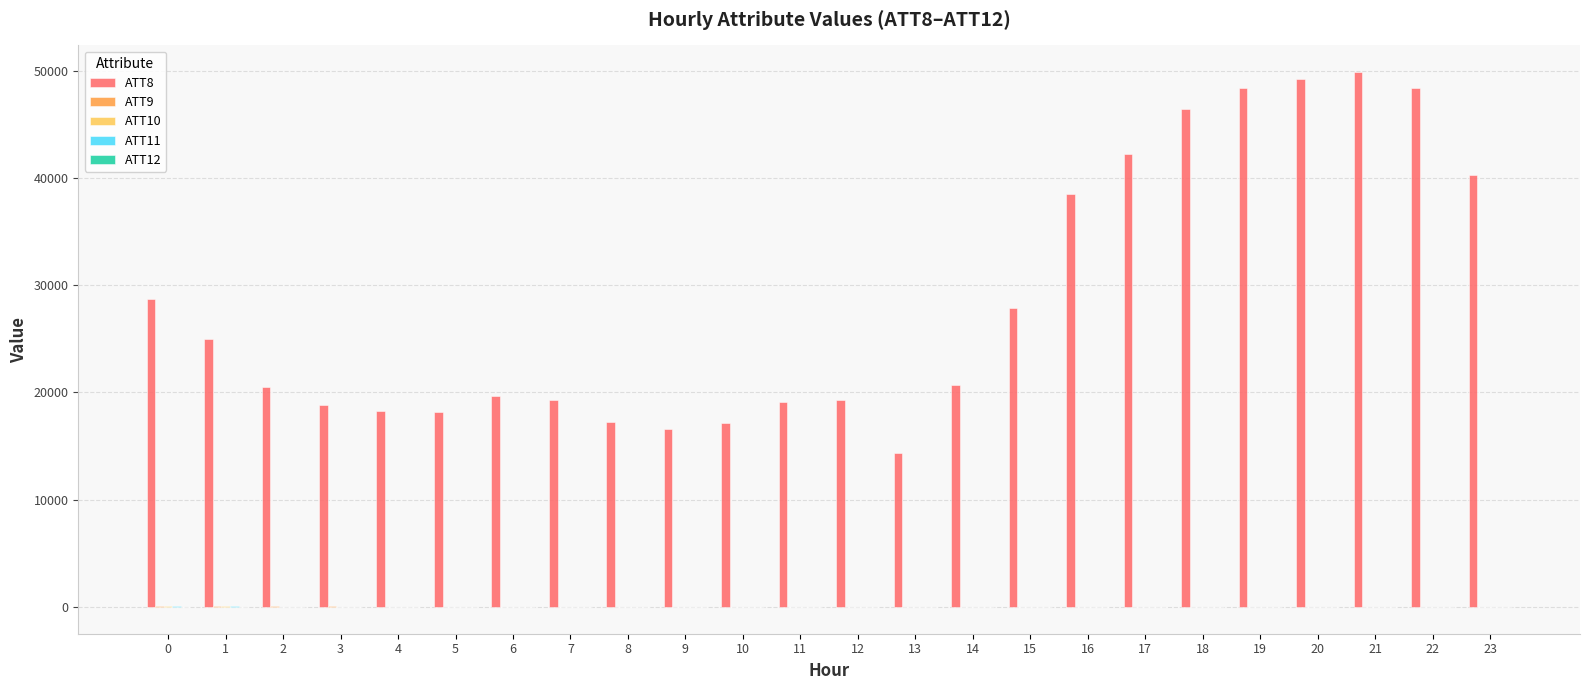

Which series has the largest total across all categories?

ATT8